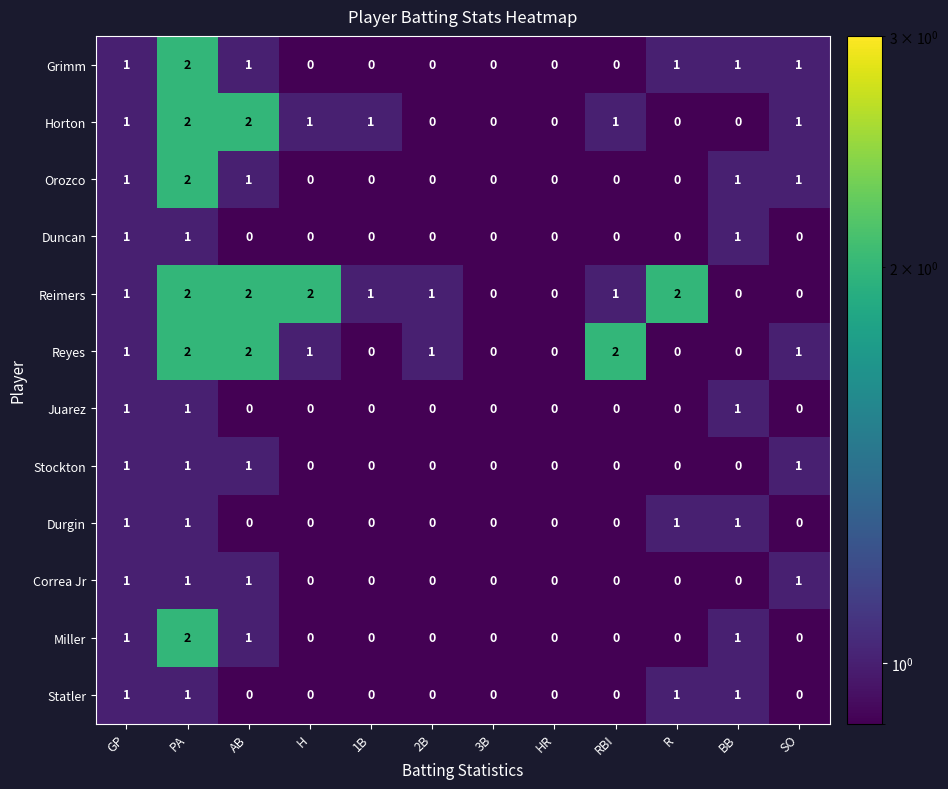

At which label does Grimm reach its peak?

PA